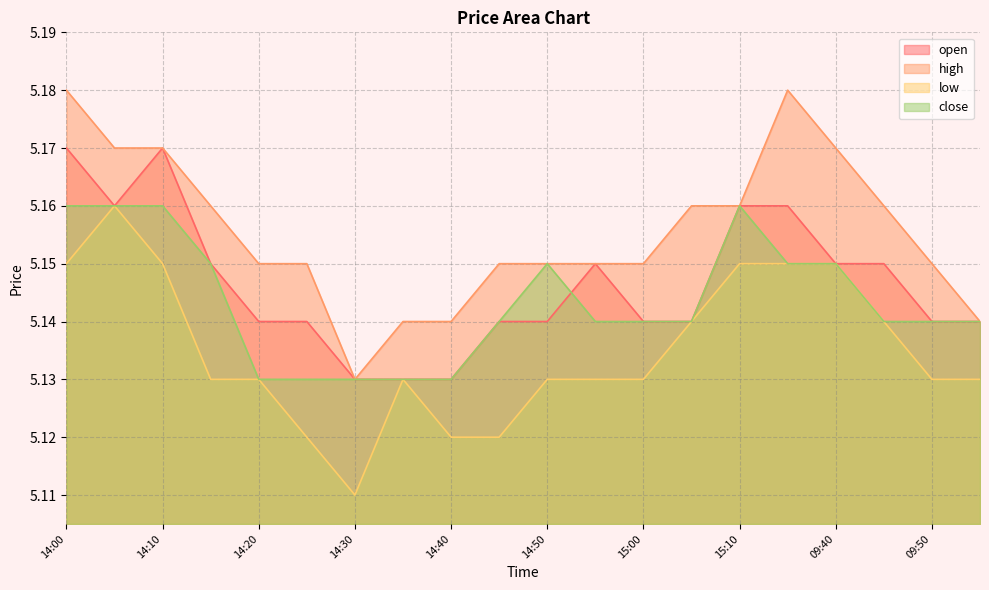

What are all the series names shown in the legend?

open, high, low, close